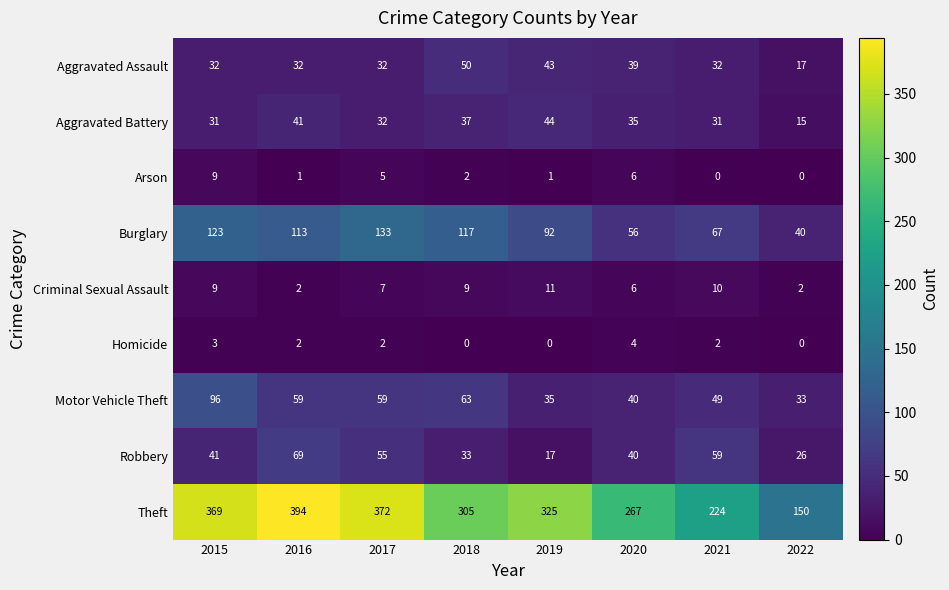

What is the difference between the second highest and second lowest values in the Burglary series?

67